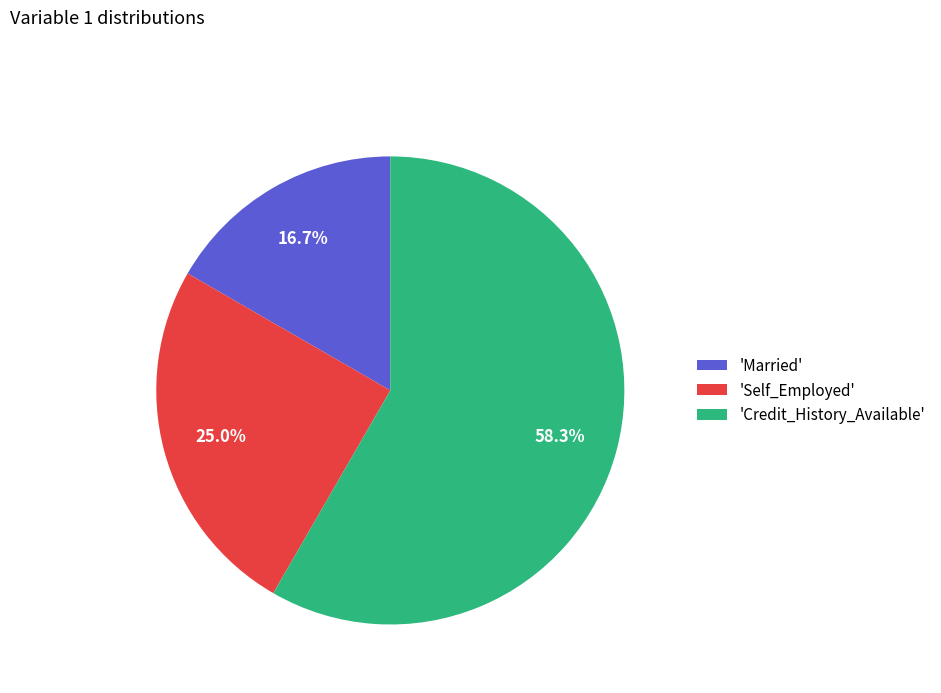

Which has a higher value, 'Credit_History_Available' or 'Married'?

'Credit_History_Available'